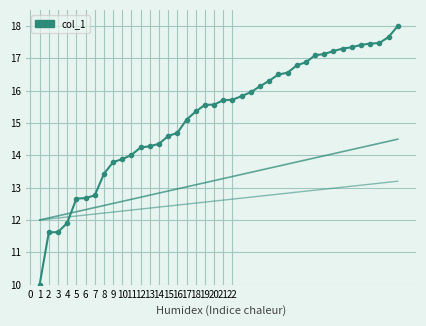

What is the ratio of the value at 19 to the value at 17?

1.0